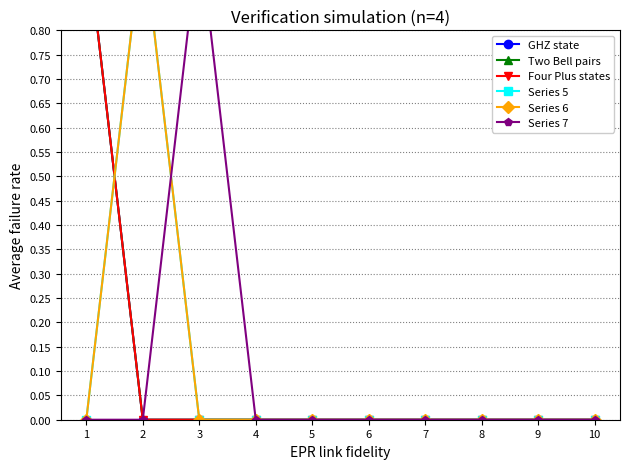

What is the sum of all Four Plus states values?

1